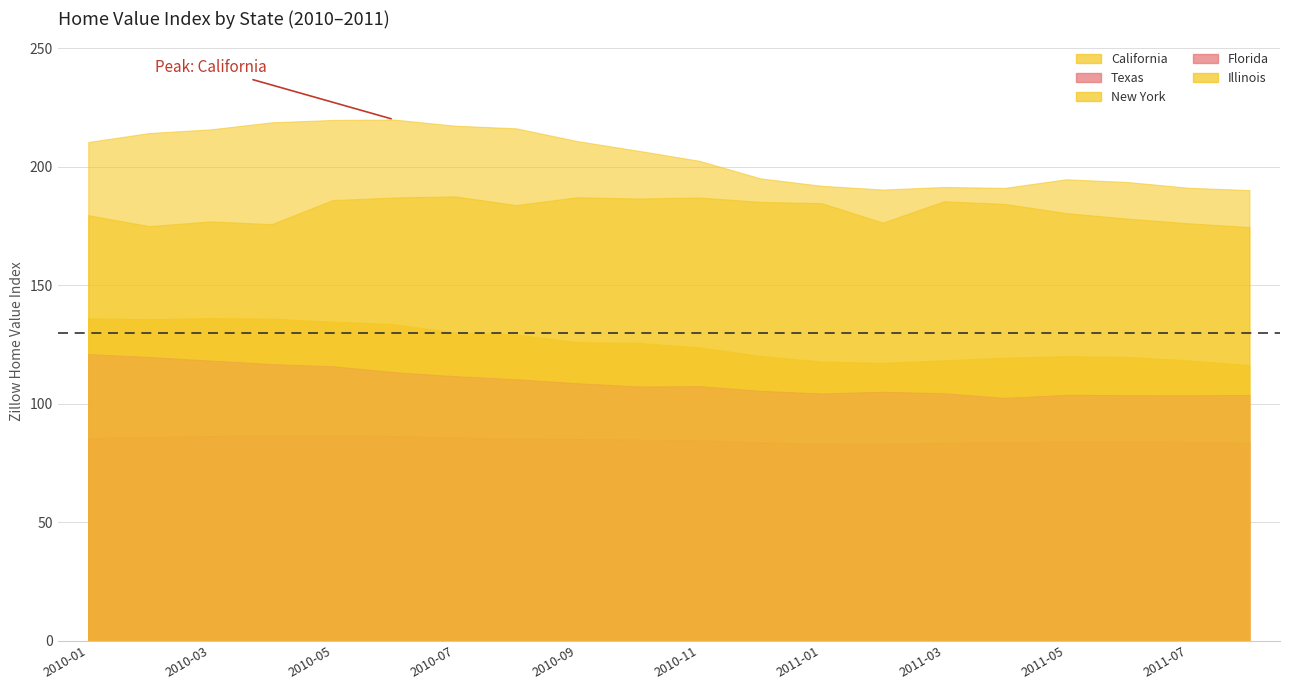

True or false: New York and Texas cross at least once.

False